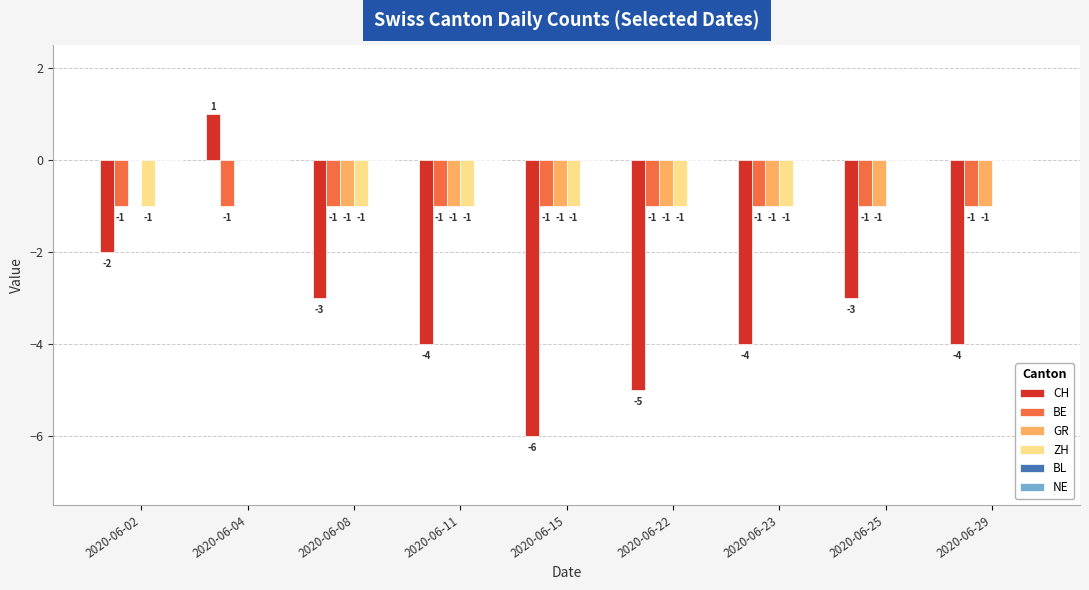

True or false: GR has a value of -1 at 2020-06-25.

True